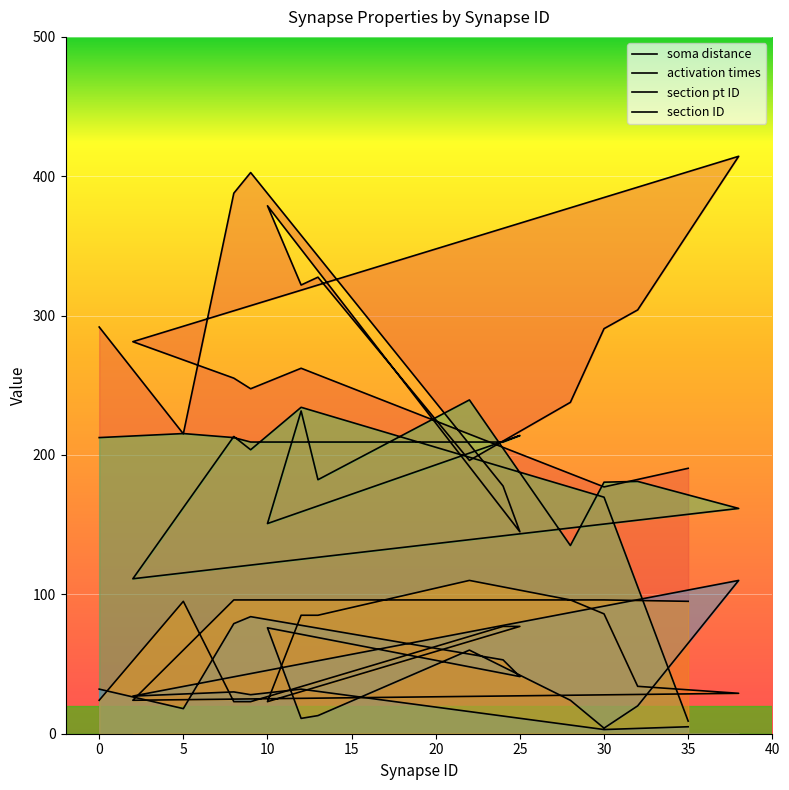

Reading left to right, transcribe all the data shown in this chart.

soma distance: 0=291.8	5=215.2	8=387.8	9=402.7	24=177.7	25=144.9	10=378.8	12=322.0	13=327.6	22=196.1	28=237.8	30=290.6	32=304.1	38=414.3	2=281.3	8=255.1	9=247.5	12=262.2	30=177.1	35=190.5
activation times: 0=212.5	5=215.4	8=212.5	9=209.3	24=209.3	25=214.0	10=150.8	12=231.6	13=182.3	22=239.5	28=135.0	30=180.5	32=181.0	38=161.6	2=111.2	8=213.3	9=203.8	12=234.2	30=169.7	35=9.0
section pt ID: 0=32.0	5=18.0	8=79.0	9=84.0	24=53.0	25=41.0	10=76.0	12=11.0	13=13.0	22=60.0	28=24.0	30=4.0	32=20.0	38=110.0	2=27.0	8=30.0	9=28.0	12=32.0	30=3.0	35=5.0
section ID: 0=24.0	5=95.0	8=23.0	9=23.0	24=77.0	25=77.0	10=23.0	12=85.0	13=85.0	22=110.0	28=96.0	30=86.0	32=34.0	38=29.0	2=24.0	8=96.0	9=96.0	12=96.0	30=96.0	35=95.0